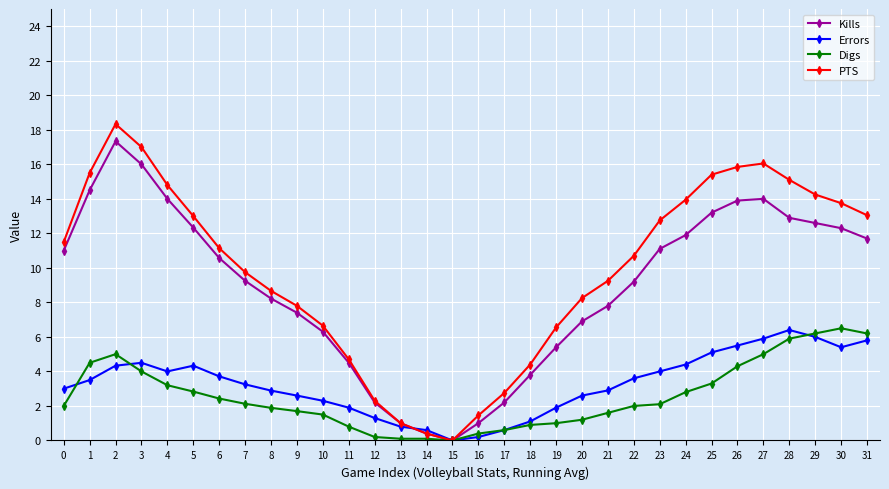

What is the sum of all Digs values?

82.4